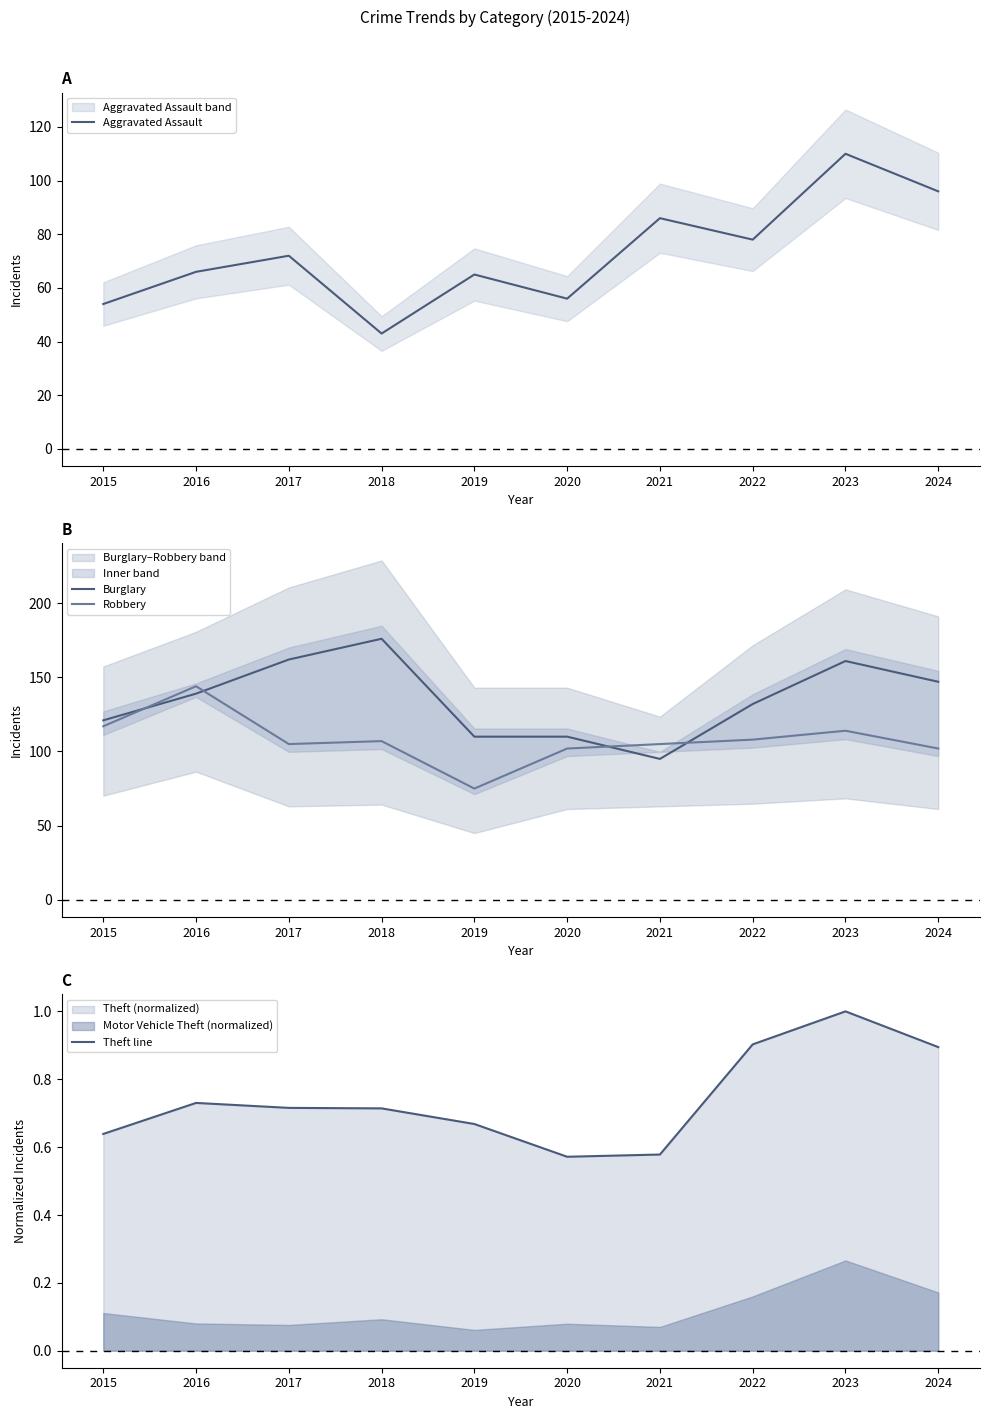

At which category does Aggravated Assault reach its first local valley?

2018